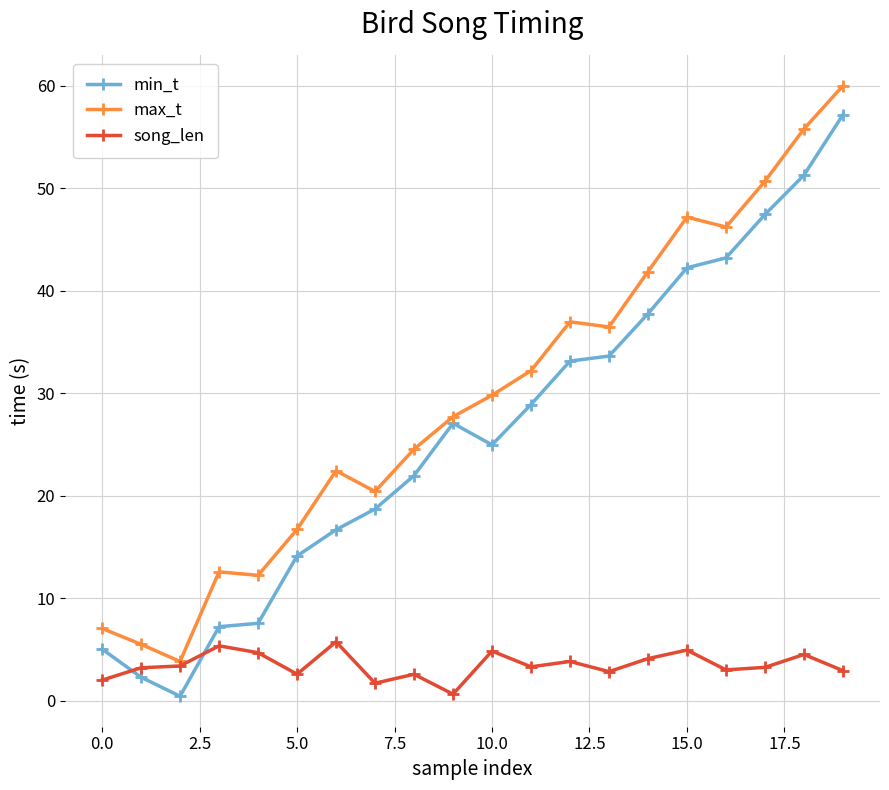

List the series in order of their peak value, lowest first.

song_len, min_t, max_t